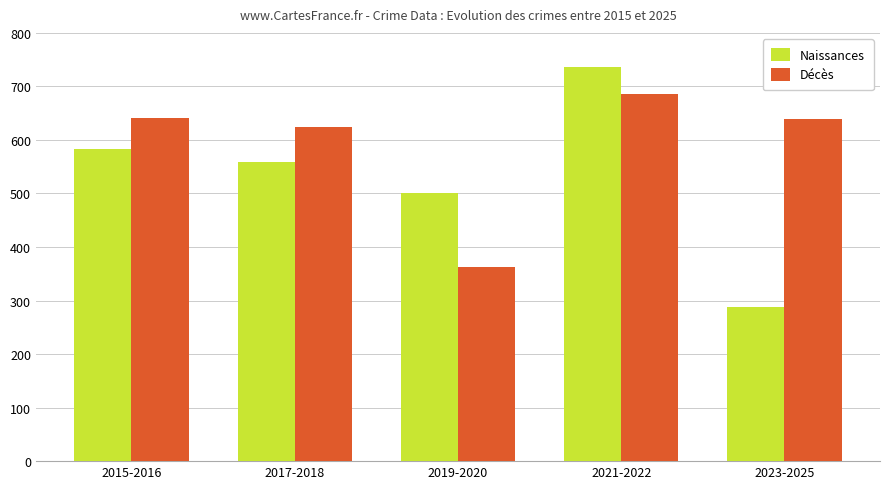

Is it true that Naissances equals 1046 at 2021-2022?

False